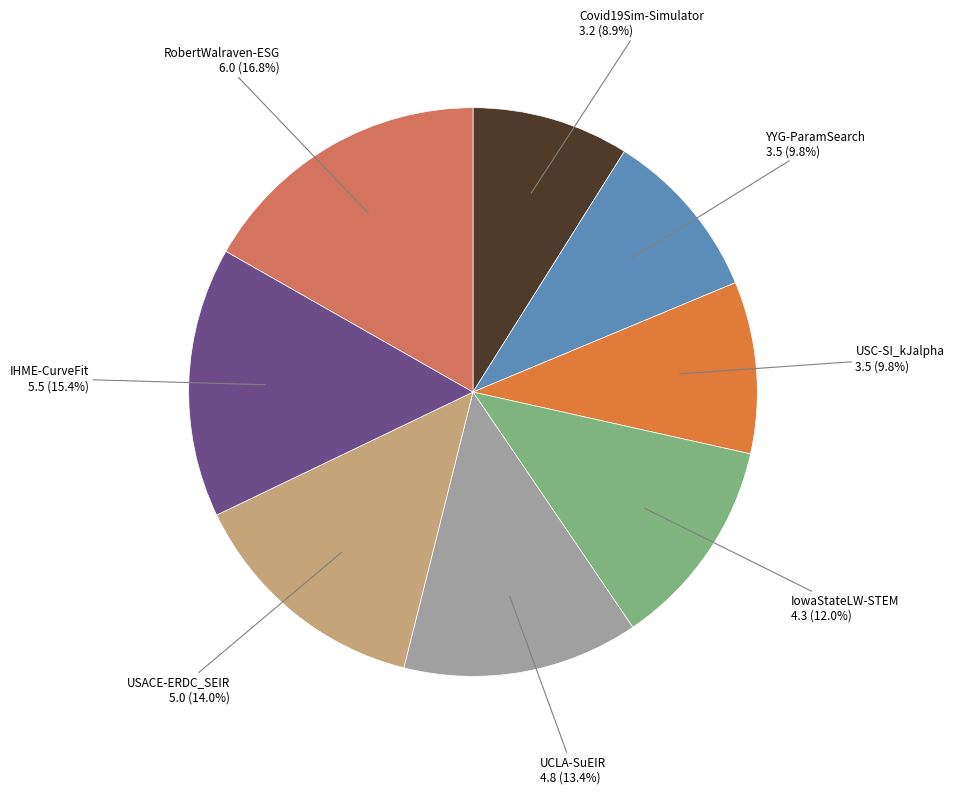

What percentage is the Covid19Sim-Simulator slice, to the nearest percent?

9%